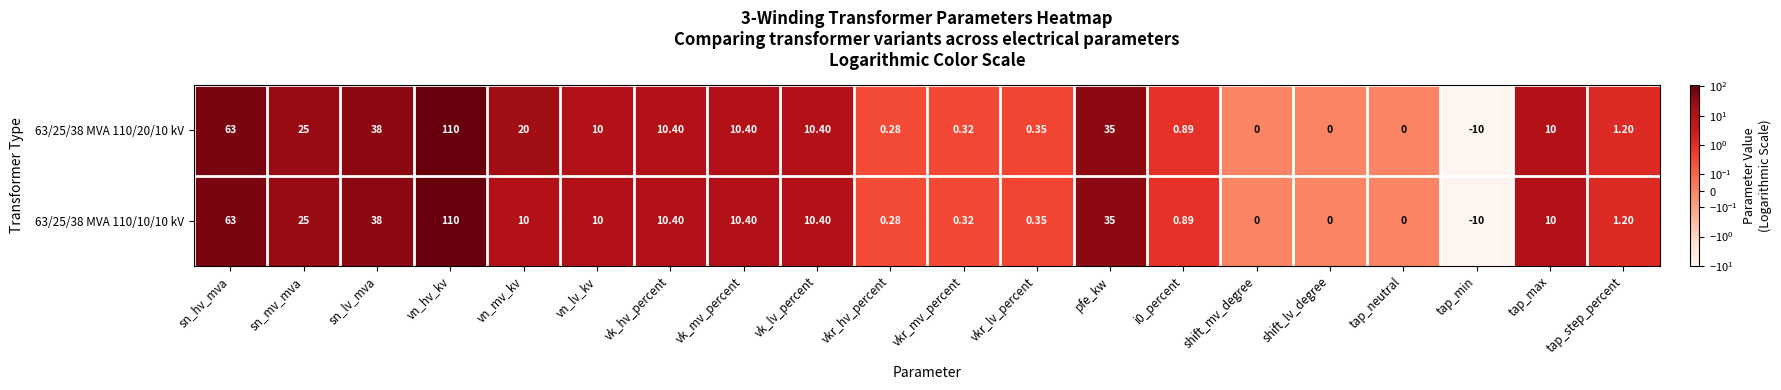

At which label is 63/25/38 MVA 110/10/10 kV closest to 50?

sn_lv_mva